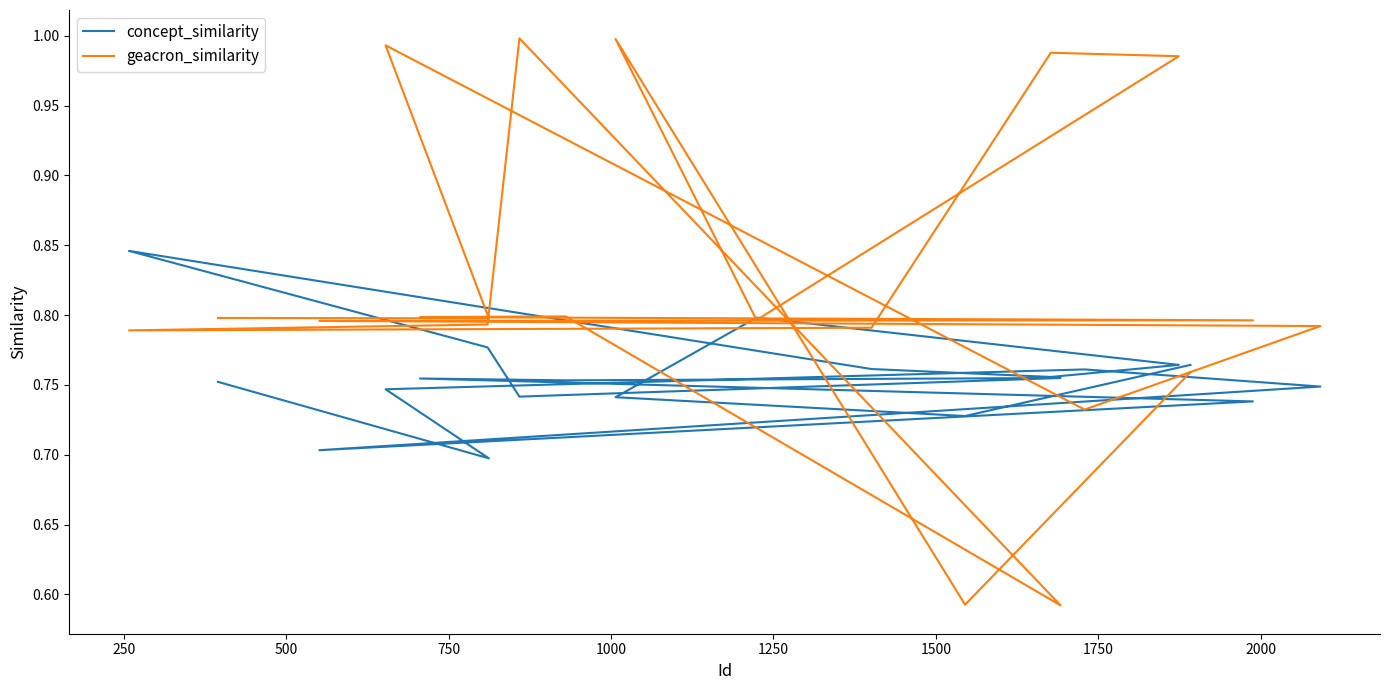

Reading right to left, what are all the values shown in this chart?

concept_similarity: 0.8	0.7	0.7	0.8	0.8	0.8	0.8	0.8	0.8	0.7	0.8	0.8	0.8	0.7	0.7	0.7	0.8	0.7	0.7	0.8
geacron_similarity: 0.8	0.6	1.0	0.8	1.0	1.0	0.8	0.8	0.8	1.0	0.6	0.8	0.8	0.8	0.8	0.8	0.7	1.0	0.8	0.8